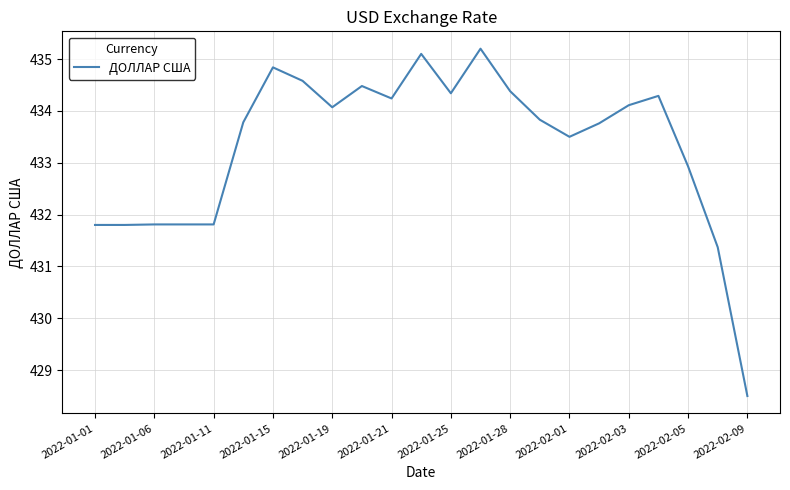

What is the smallest value displayed?

428.5